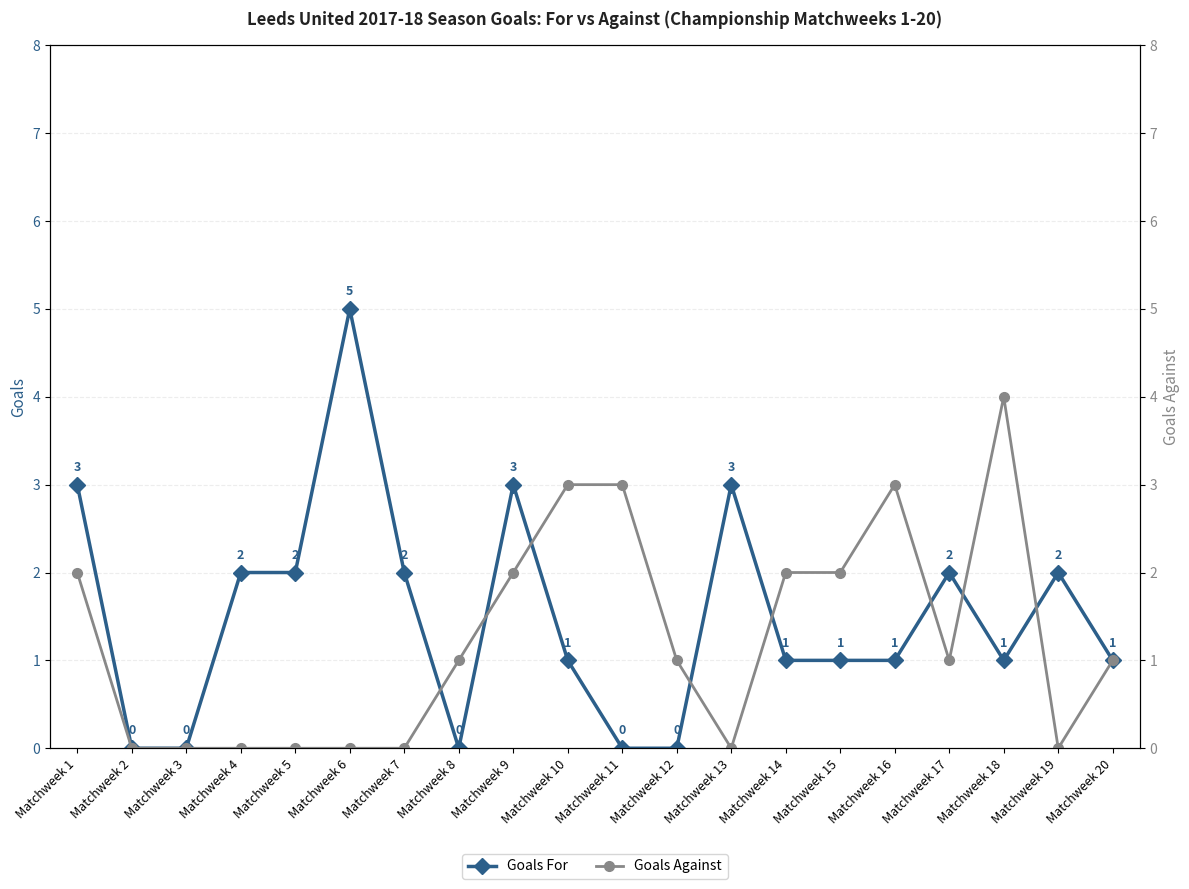

What is the sum of all Goals Against values?

25